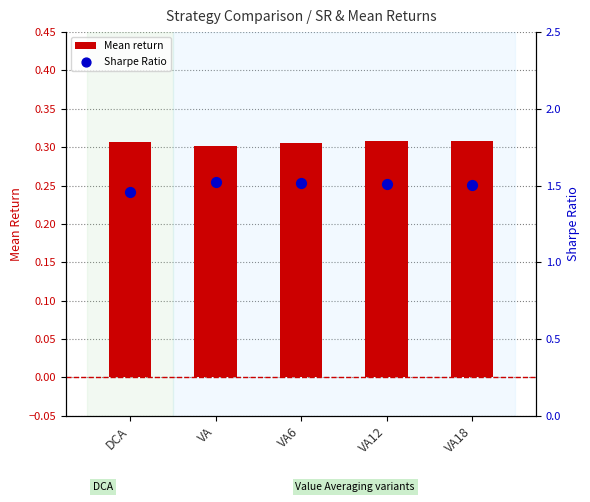

Which series has the largest Y range (max minus min)?

Sharpe Ratio